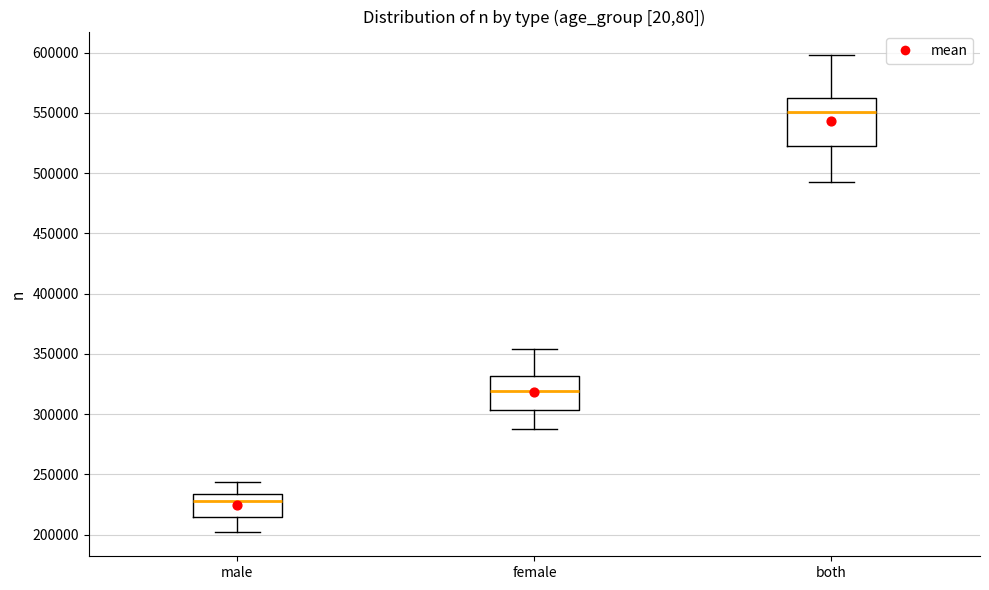

Reading left to right, transcribe this box plot: for each box, give where its median line is, the range the box spans, and where its two whiskers end, as read against the y-axis. The values are not printed on the chart, so give them approximately, as read against the axis.

male: median 230000, box 215000 to 235000, whiskers 200000 to 245000
female: median 320000, box 305000 to 330000, whiskers 290000 to 355000
both: median 550000, box 520000 to 565000, whiskers 495000 to 600000